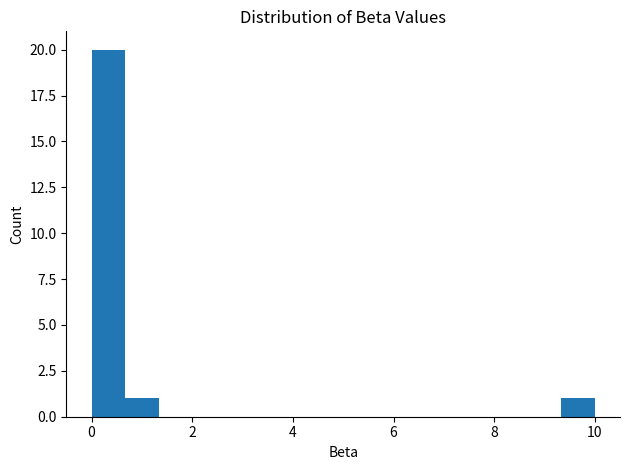

Read against the x-axis, roughly where is the centre of the tallest bar?

0.4